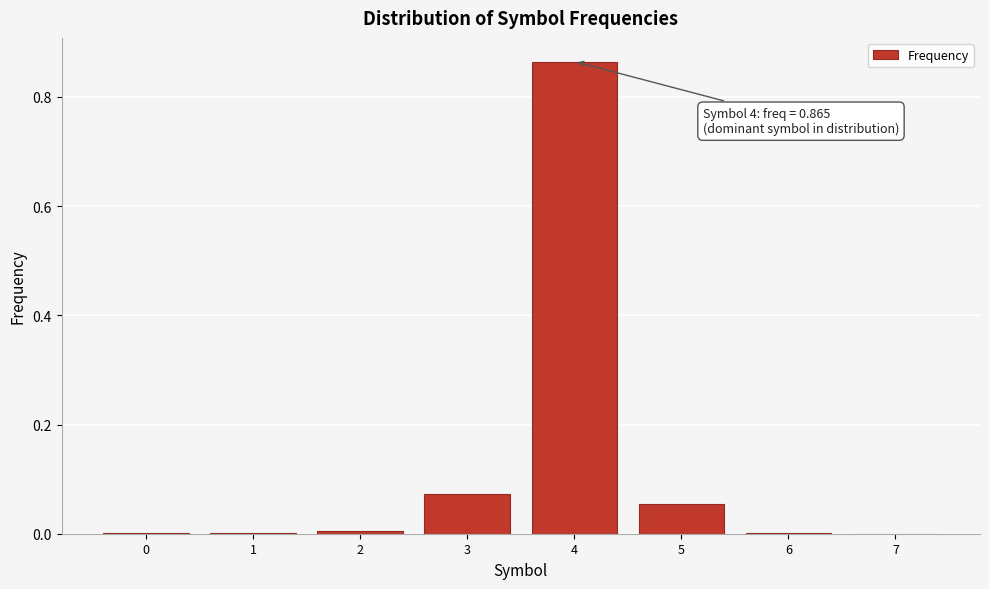

Which category has the highest value across all series?

4